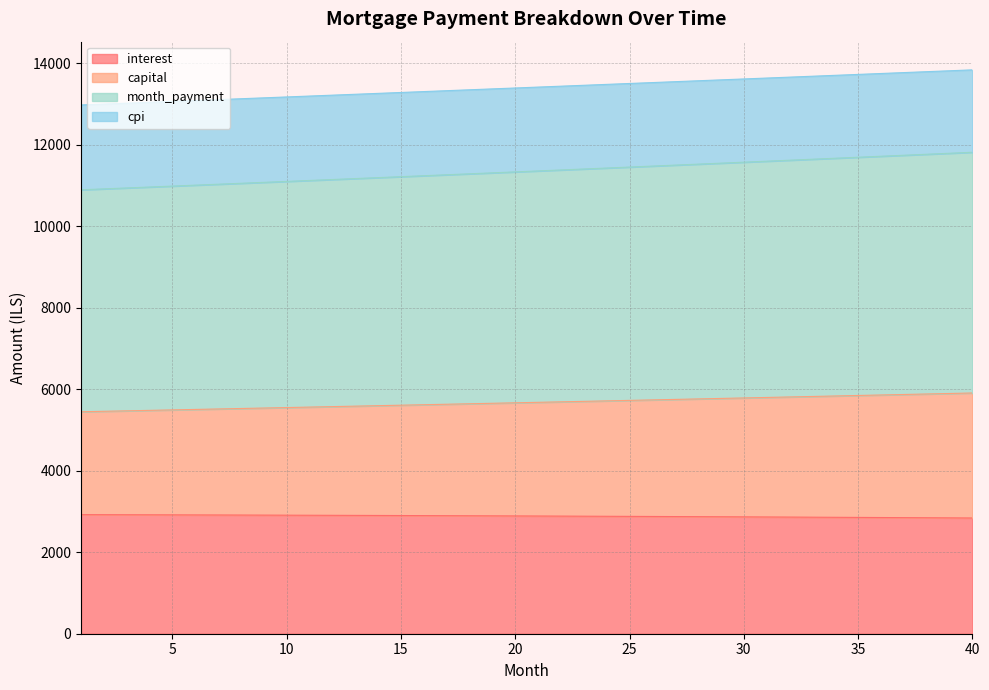

The value of interest at 40 is 2840.4. True or false?

True